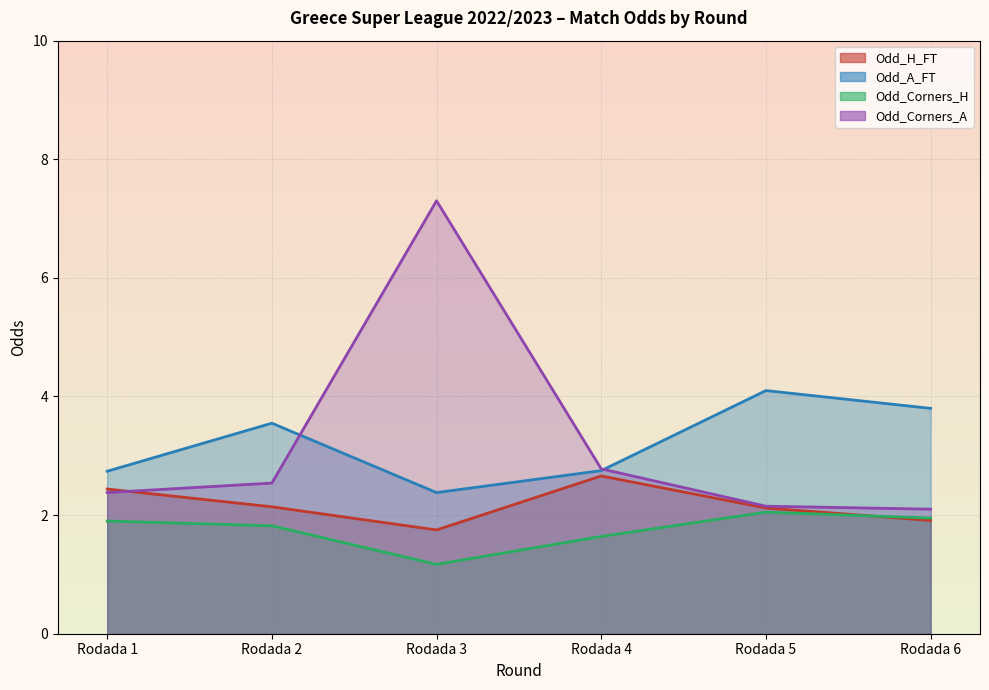

Does the chart display data point markers on the line(s)?

No